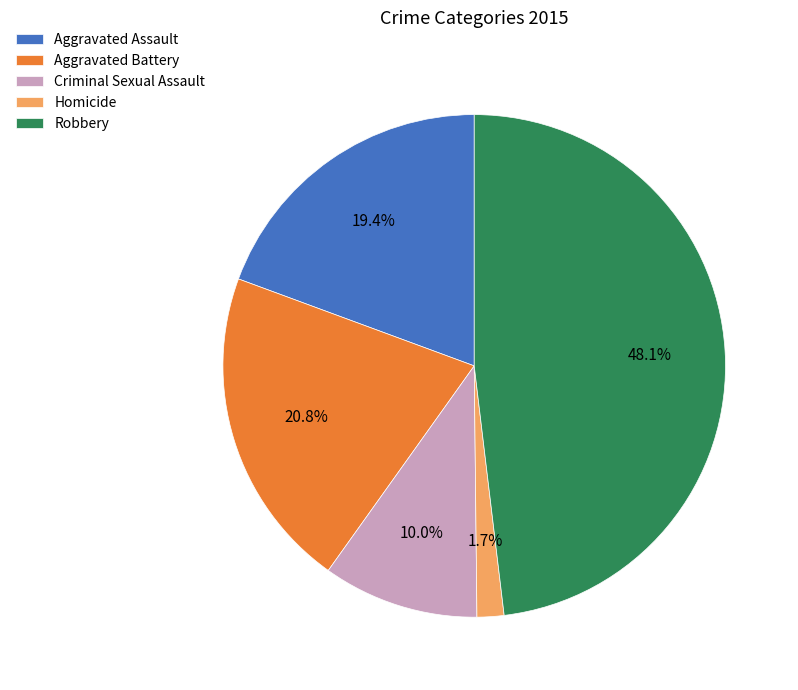

Is it true that Criminal Sexual Assault is 10% of the pie?

True